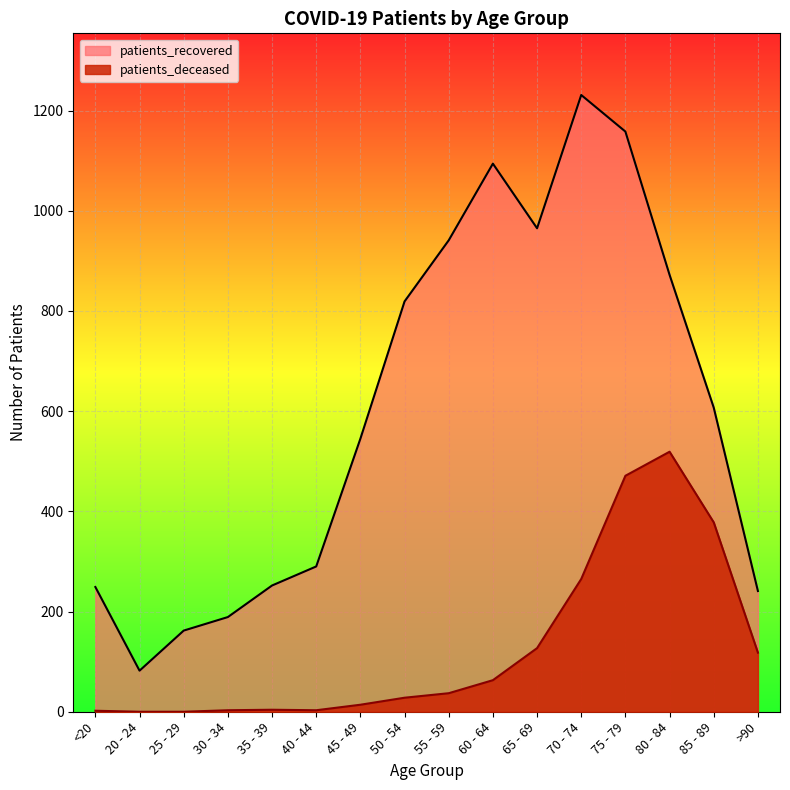

The patients_deceased series shows 471 at 75 - 79. True or false?

True